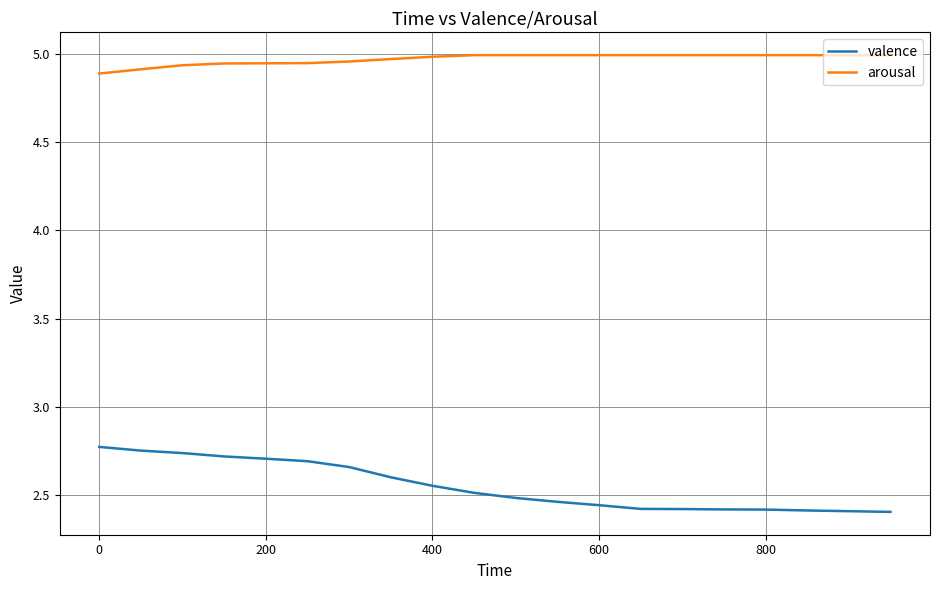

List the series in order of their peak value, lowest first.

valence, arousal